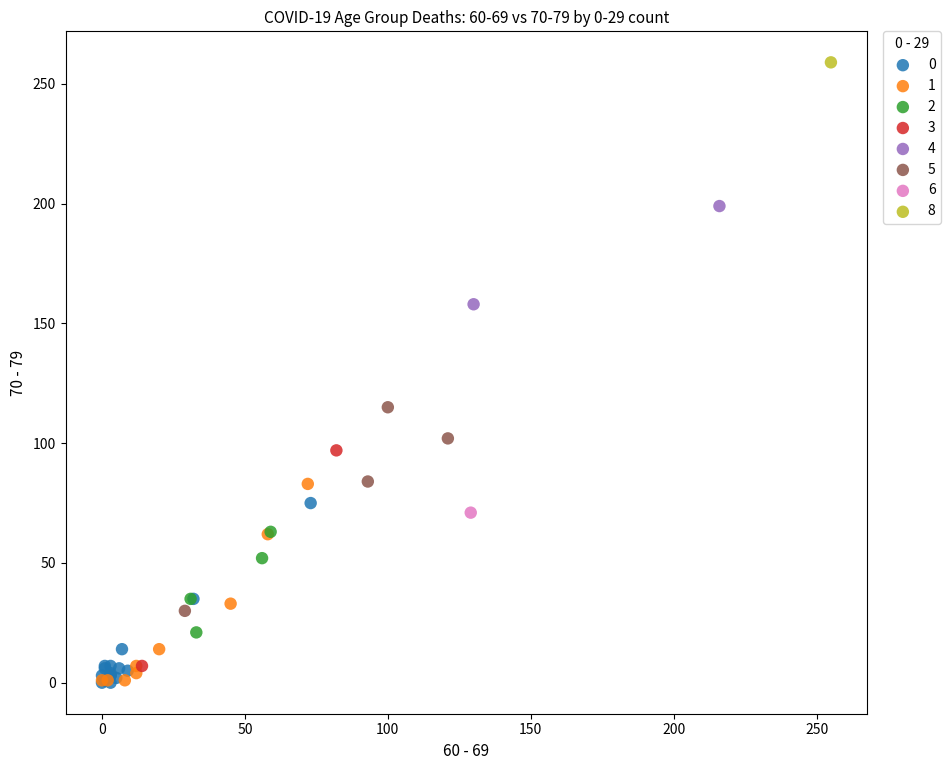

What are all the series names shown in the legend?

0, 1, 2, 3, 4, 5, 6, 8